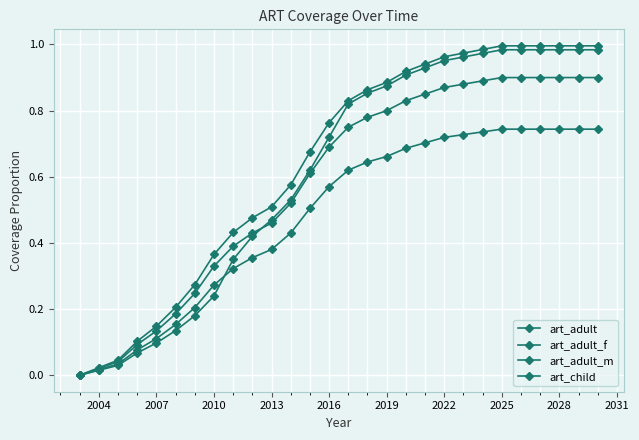

How many lines are shown in the chart?

4